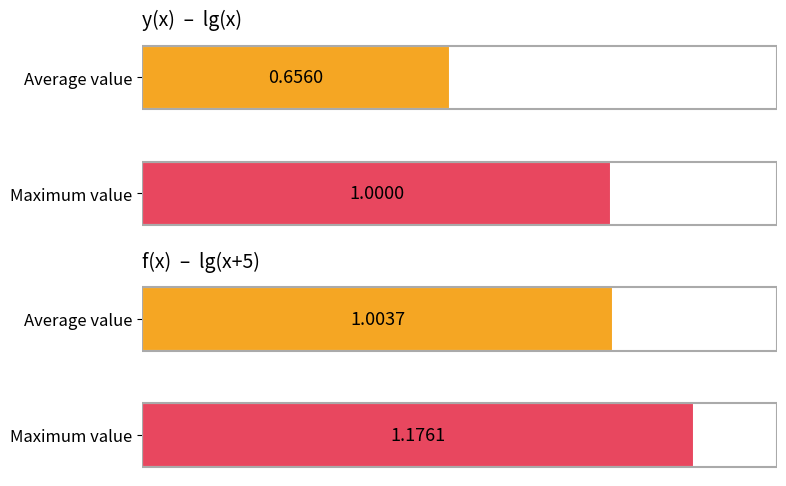

Does the chart contain stacked bars?

No